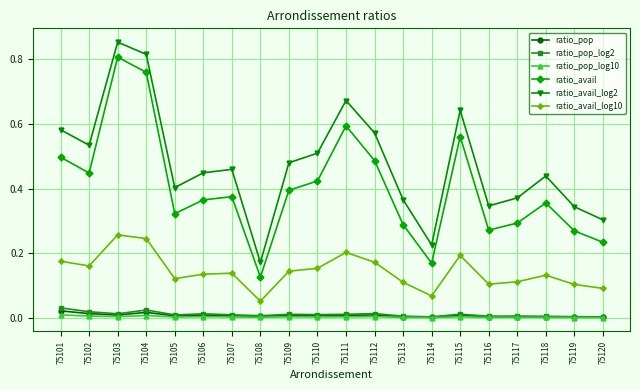

Rank the series by their maximum value, from lowest to highest.

ratio_pop_log10, ratio_pop, ratio_pop_log2, ratio_avail_log10, ratio_avail, ratio_avail_log2